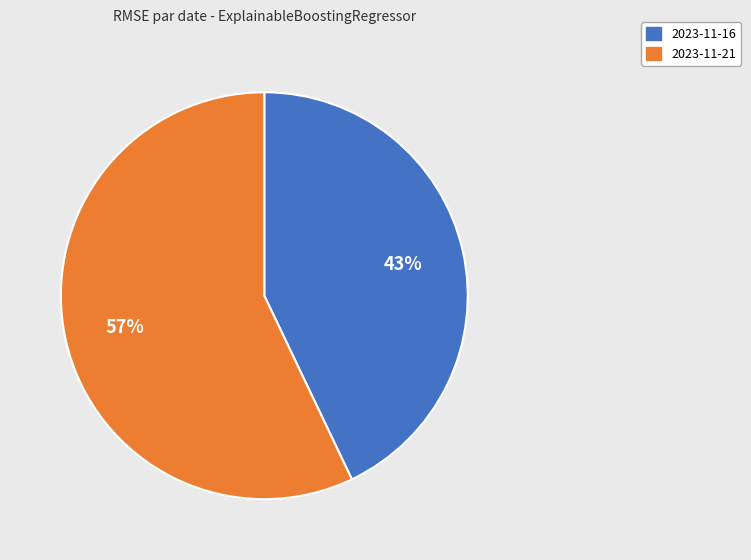

Which slice is the smallest?

2023-11-16